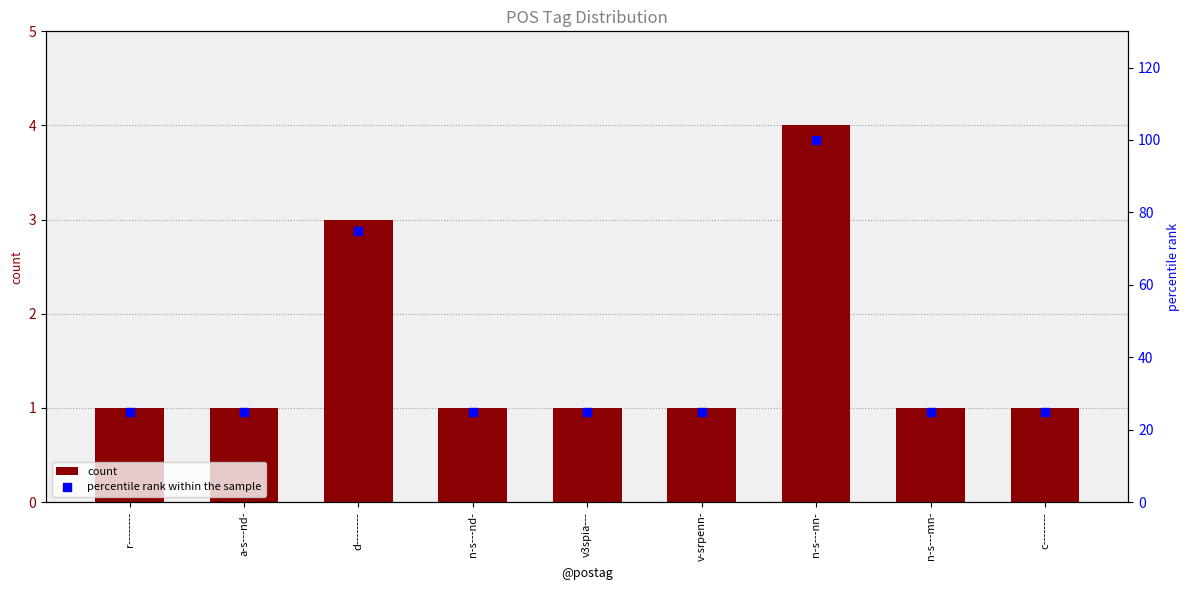

What are all the series names shown in the legend?

count, percentile rank within the sample